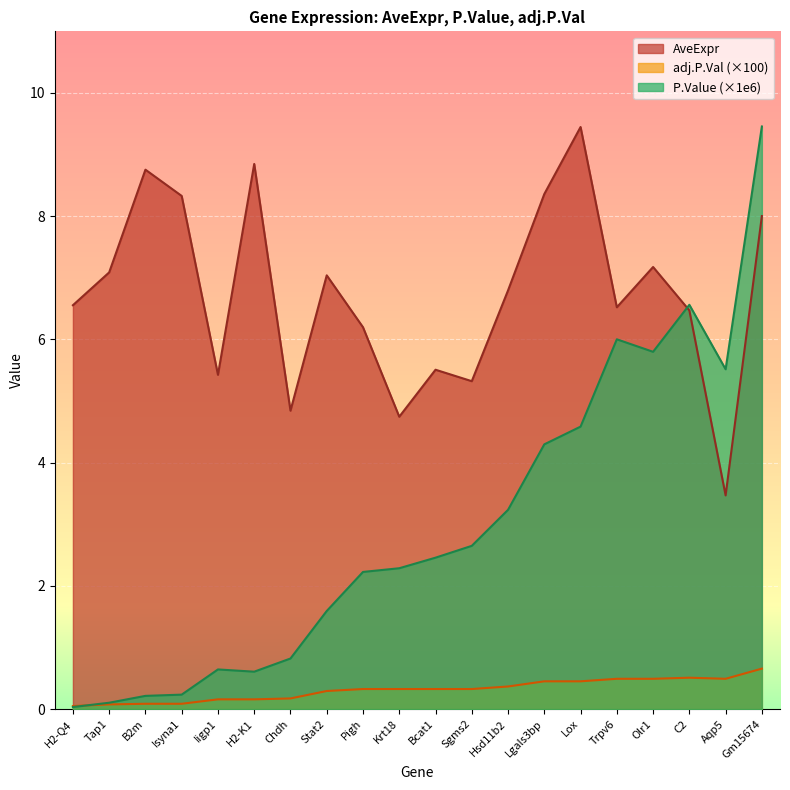

Which category has the highest value across all series?

Gm15674